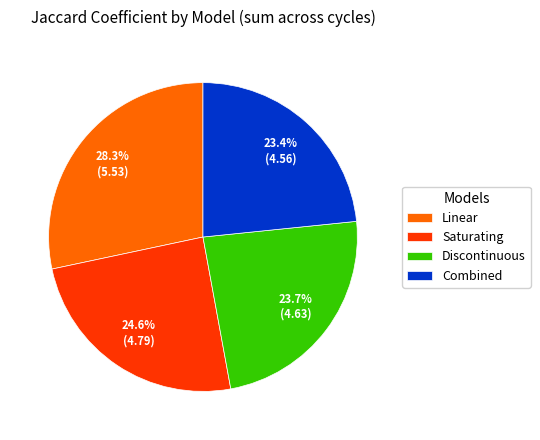

Which category has the biggest portion of the pie?

Linear